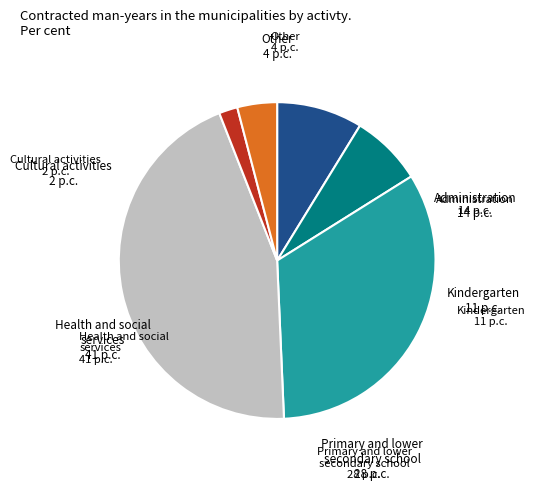

Do Health and social services and Cultural activities together represent more than half of the pie?

No